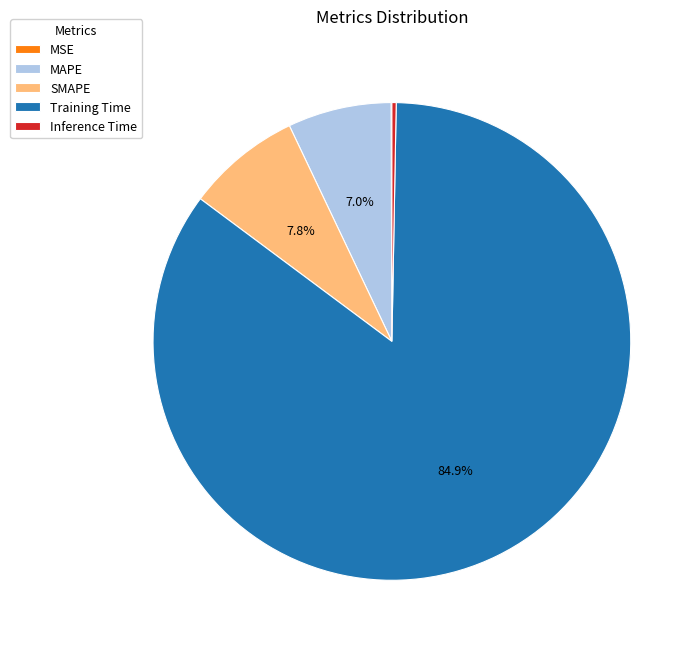

What percentage is the SMAPE slice, to the nearest percent?

8%